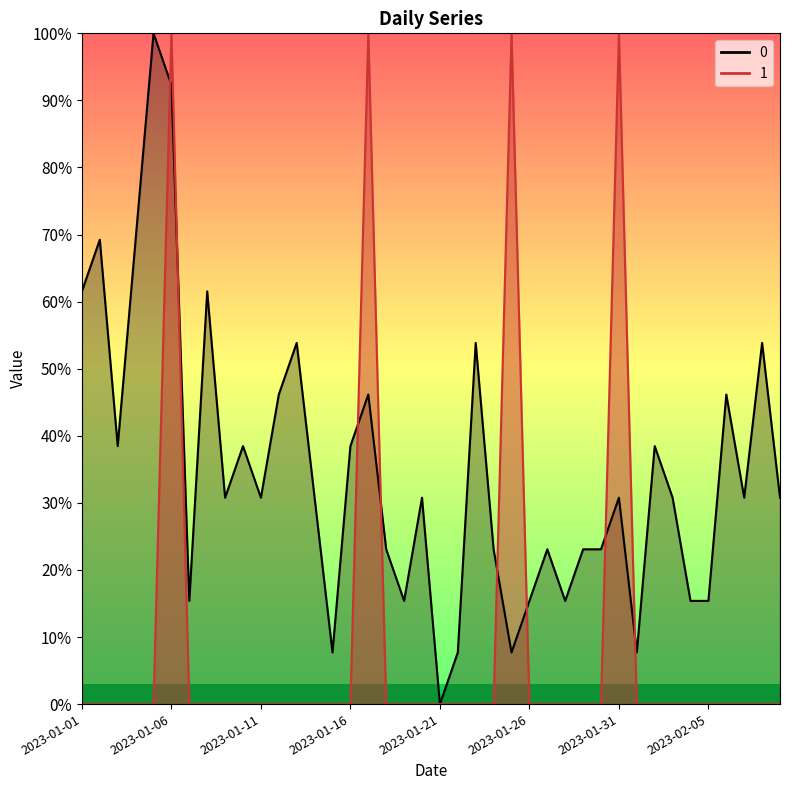

Where is 1 nearest to the value 50?

2023-01-01